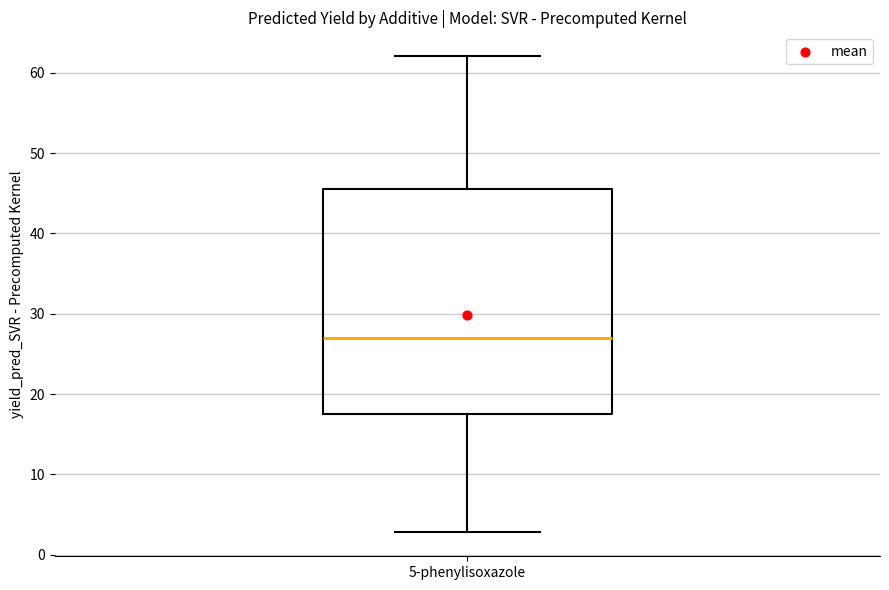

Transcribe this box plot: give where the median line is, the range the box spans, and where the two whiskers end, as read against the y-axis. The values are not printed on the chart, so give them approximately, as read against the axis.

median 27, box 18 to 45, whiskers 3 to 62